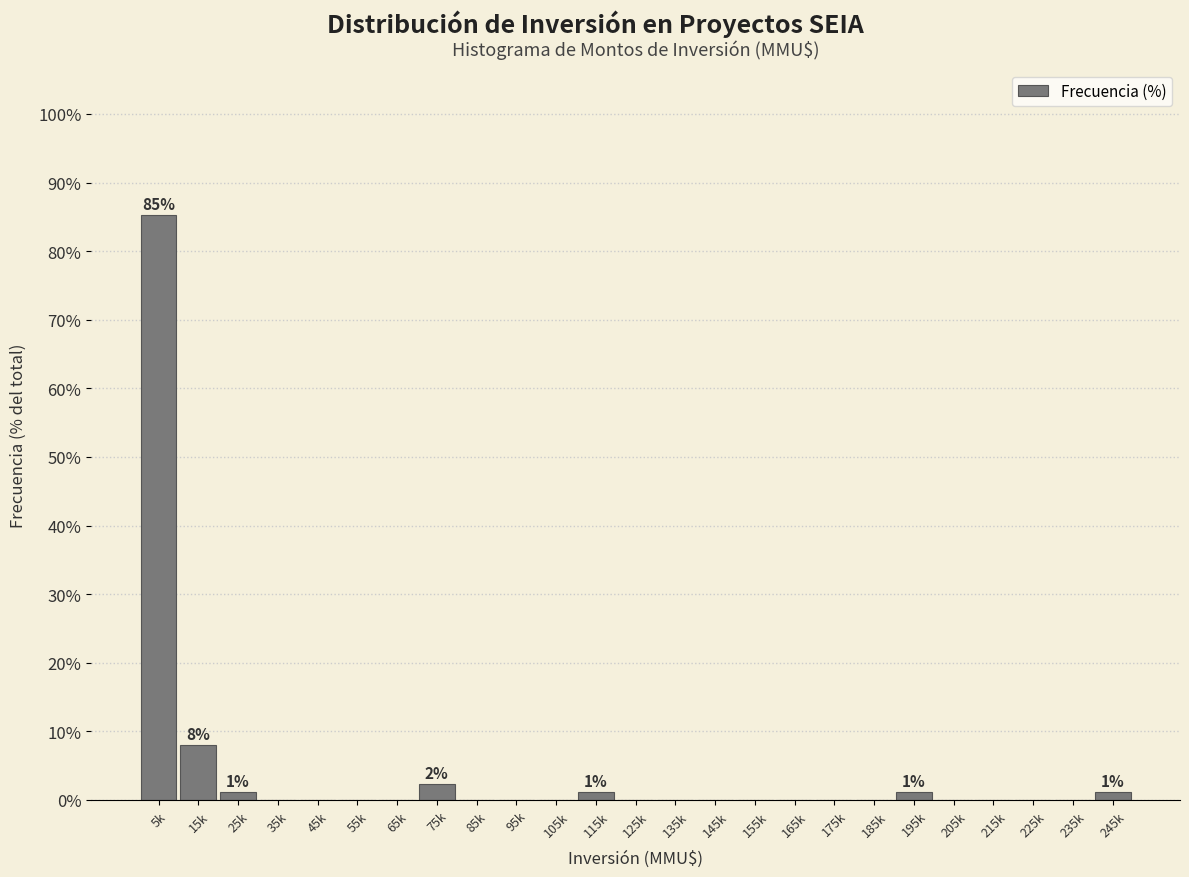

Reading left to right, list all the values displayed in this chart.

5k=85.2	15k=8.0	25k=1.1	35k=0.0	45k=0.0	55k=0.0	65k=0.0	75k=2.3	85k=0.0	95k=0.0	105k=0.0	115k=1.1	125k=0.0	135k=0.0	145k=0.0	155k=0.0	165k=0.0	175k=0.0	185k=0.0	195k=1.1	205k=0.0	215k=0.0	225k=0.0	235k=0.0	245k=1.1